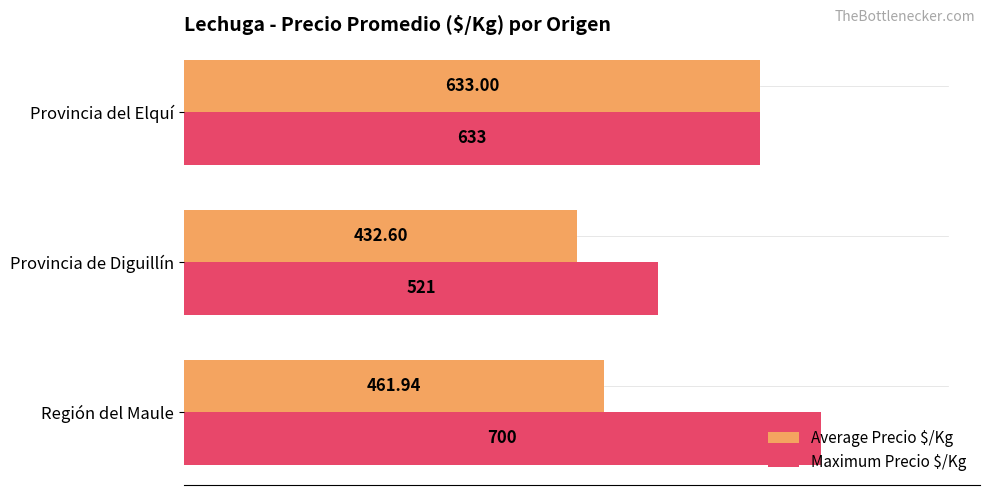

Which series has the largest total across all categories?

Maximum Precio $/Kg